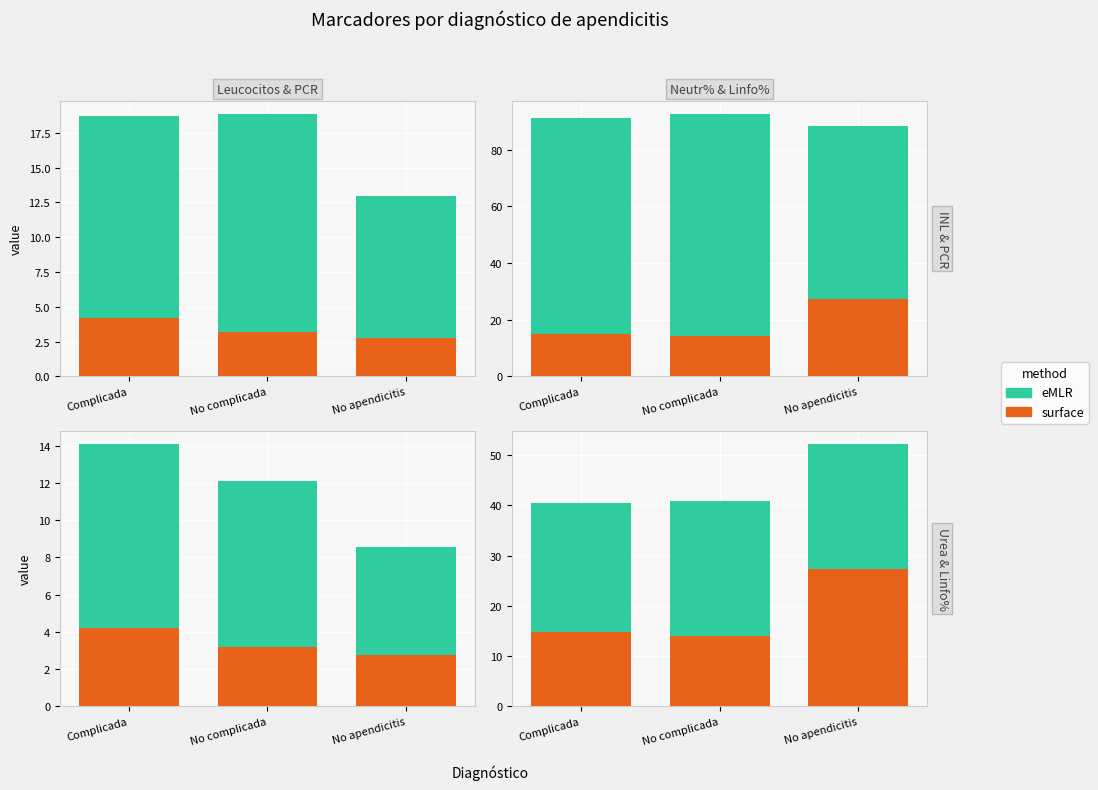

What is the average value of the surface series?

18.7